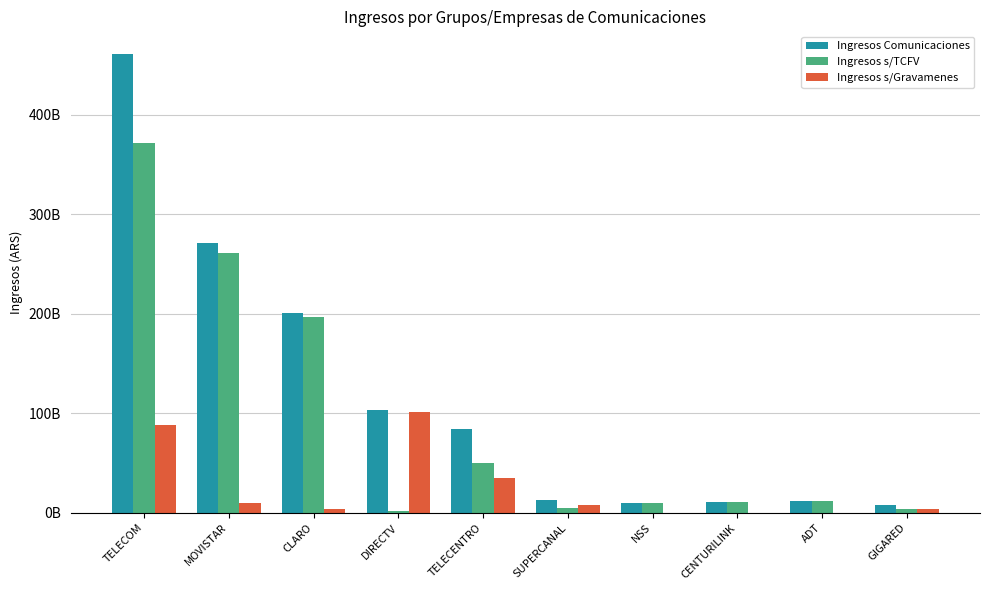

Which has a higher value, SUPERCANAL or CLARO?

CLARO